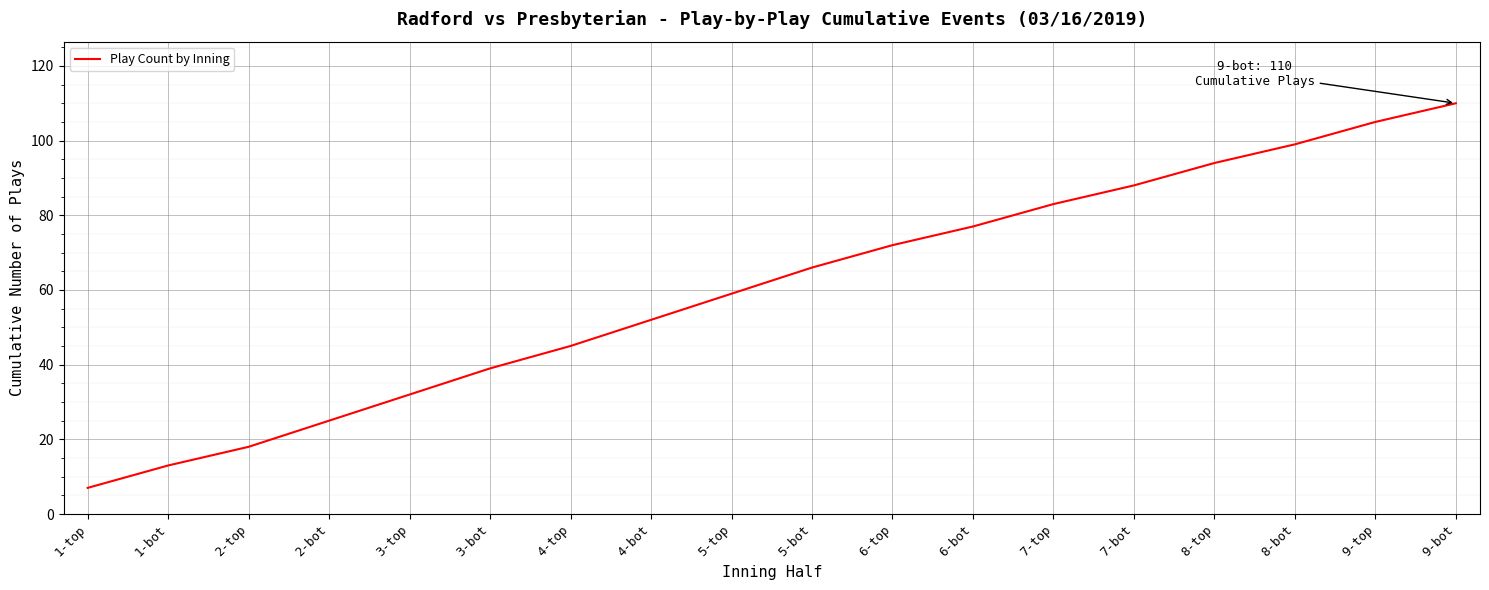

What is the change in value from 4-bot to 5-bot?

+14